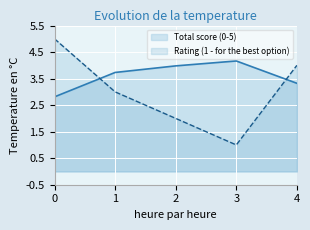

What are all the series names shown in the legend?

Total score (0-5), Rating (1 - for the best option)